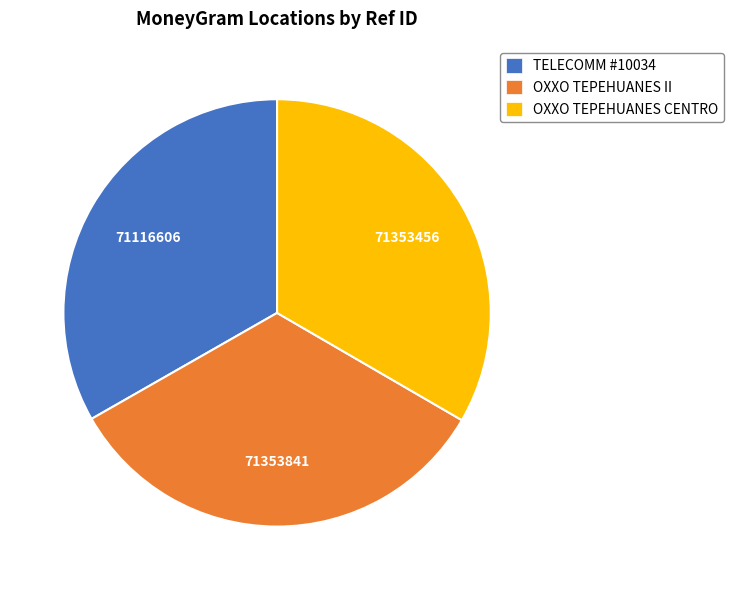

Combined, do TELECOMM #10034 and OXXO TEPEHUANES II account for over 50%?

Yes